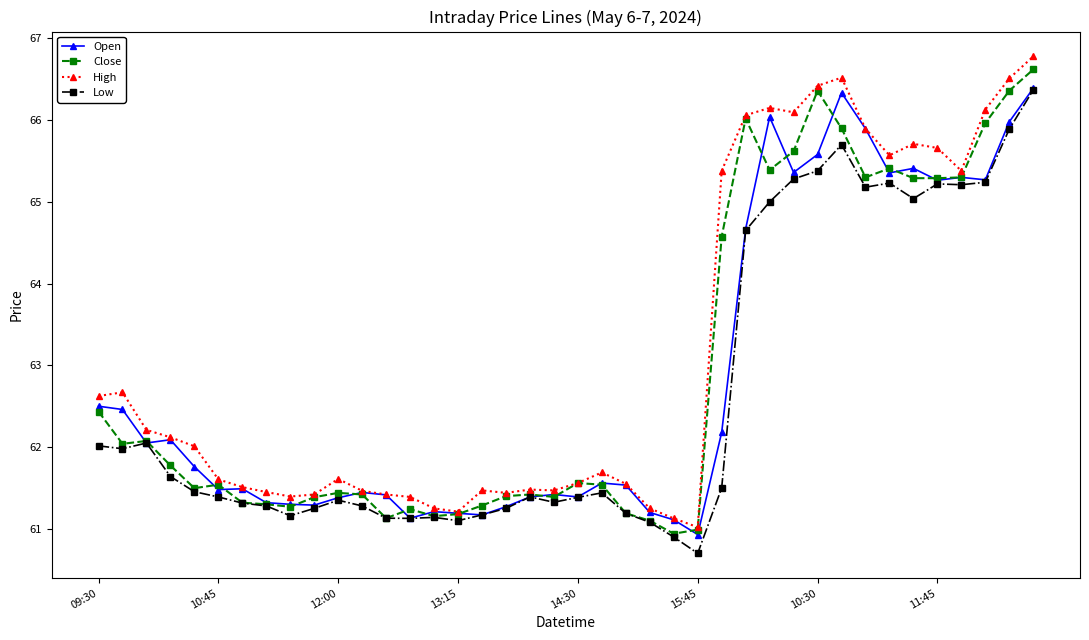

What is the minimum value for High?

61.0